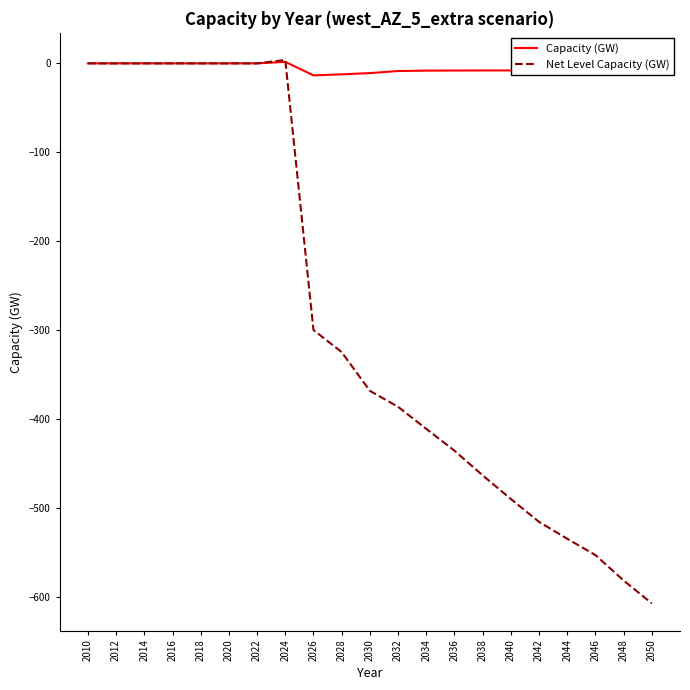

The value of Net Level Capacity (GW) at 2028 is -179.5. True or false?

False